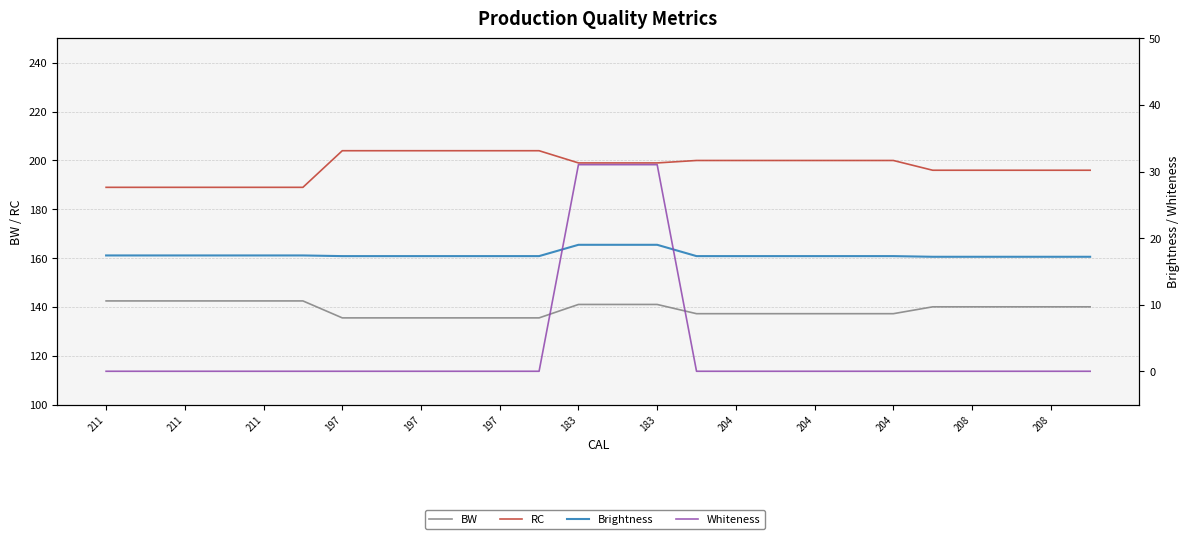

What is the spread (max minus min) of values at 21?

196.0